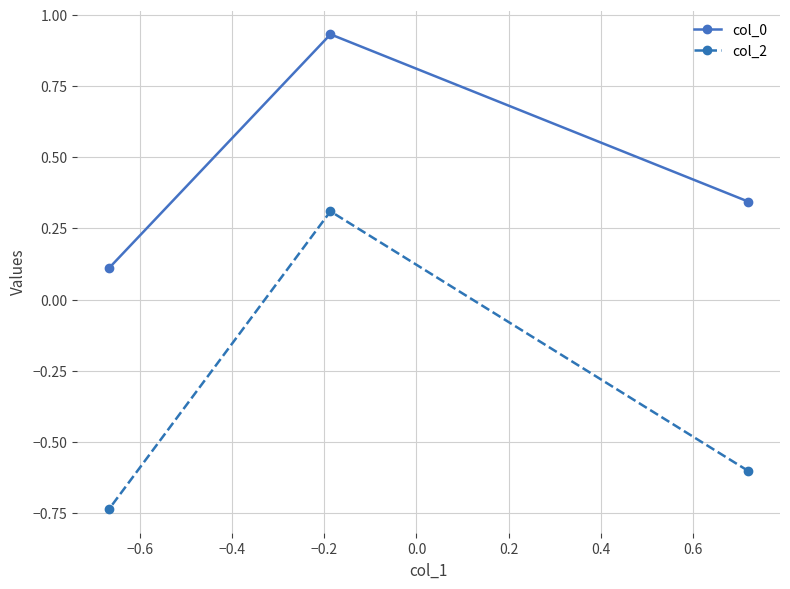

What is the value of the col_2 point at the 2nd from the left?

0.3